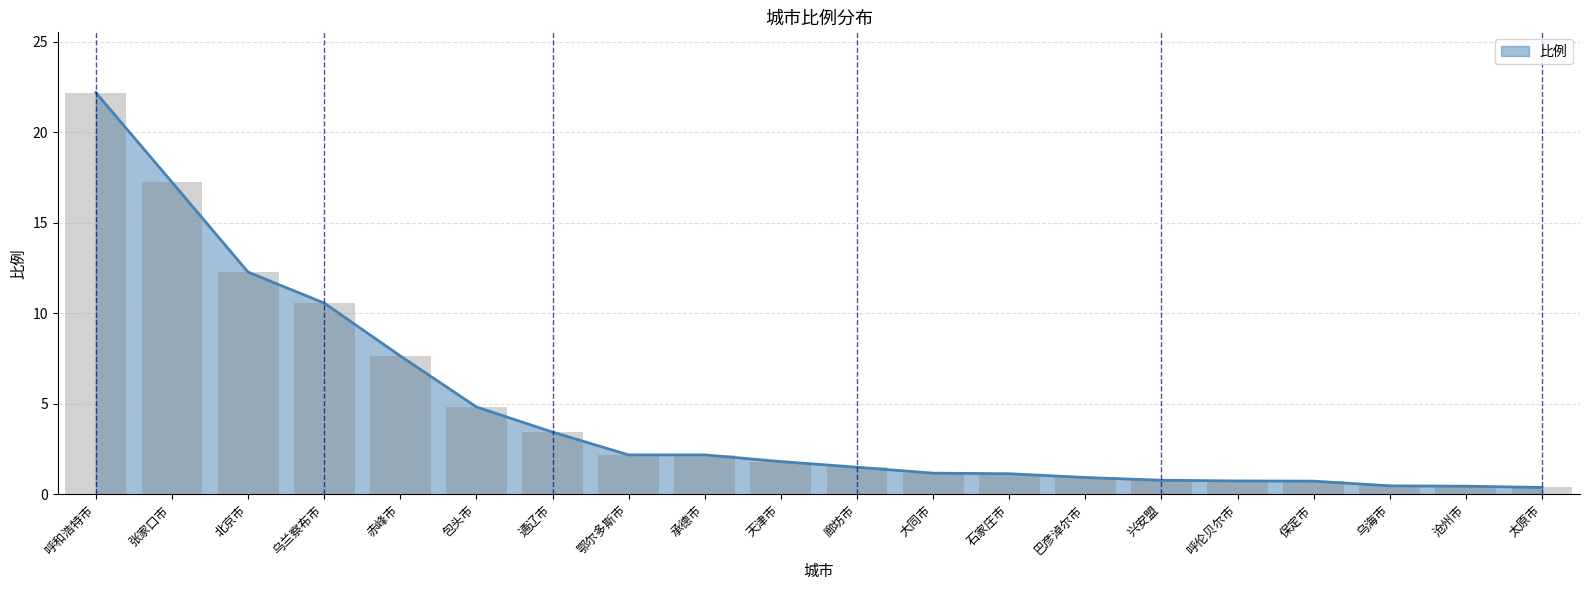

Reading left to right, transcribe all the data shown in this chart.

22.2	17.2	12.3	10.6	7.7	4.8	3.4	2.2	2.2	1.8	1.5	1.2	1.1	0.9	0.8	0.7	0.7	0.5	0.5	0.4